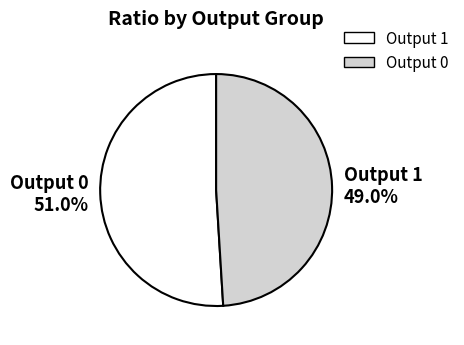

Which slice represents more than half of the pie?

Output 0 51.0%